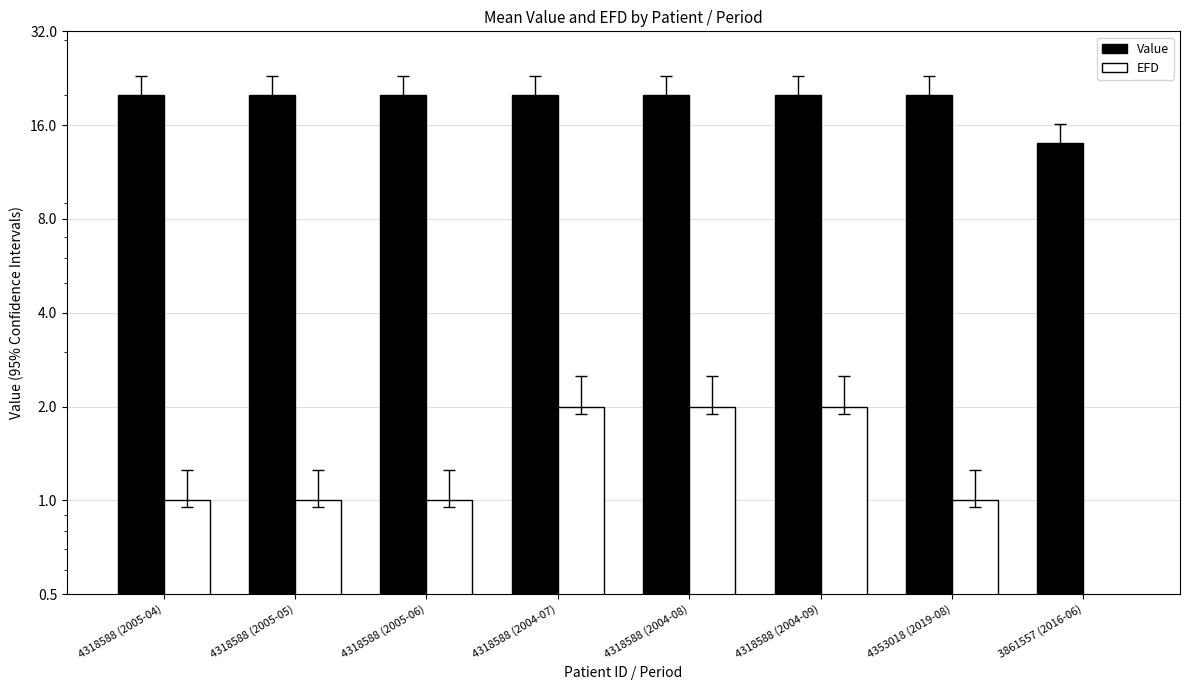

What is the spread (max minus min) of values at 4318588 (2005-05)?

19